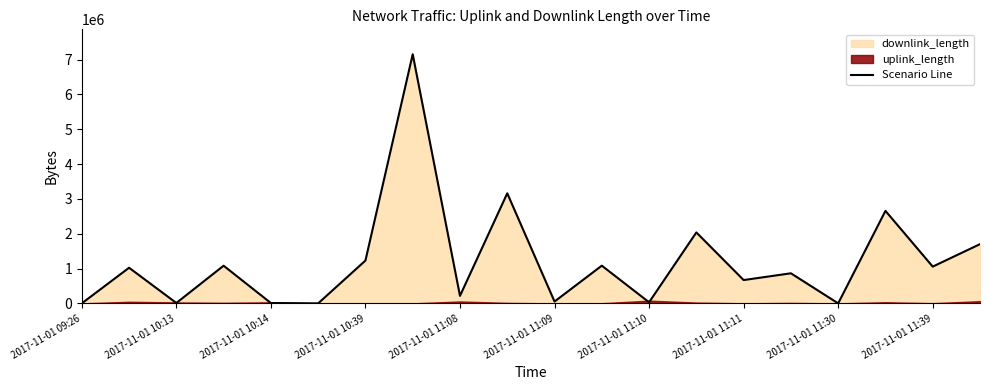

What is the average value?

1201906